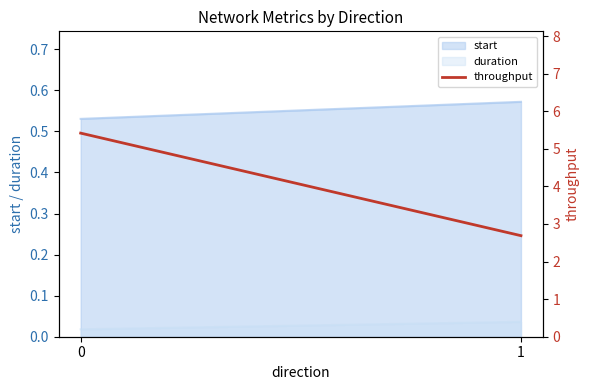

How many data points does each series have?

2